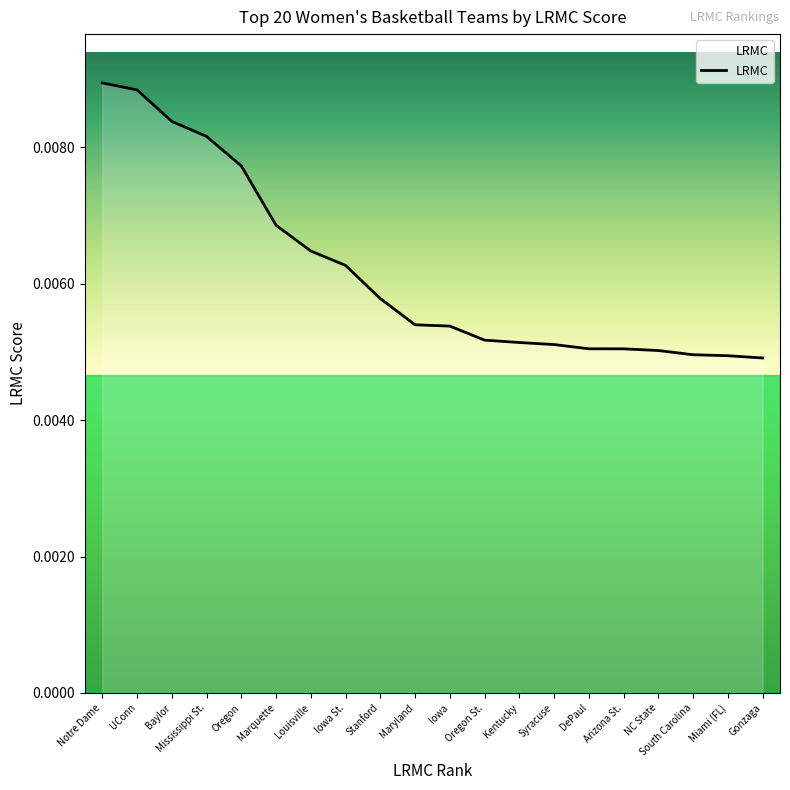

Which has a higher value, NC State or Maryland?

Maryland